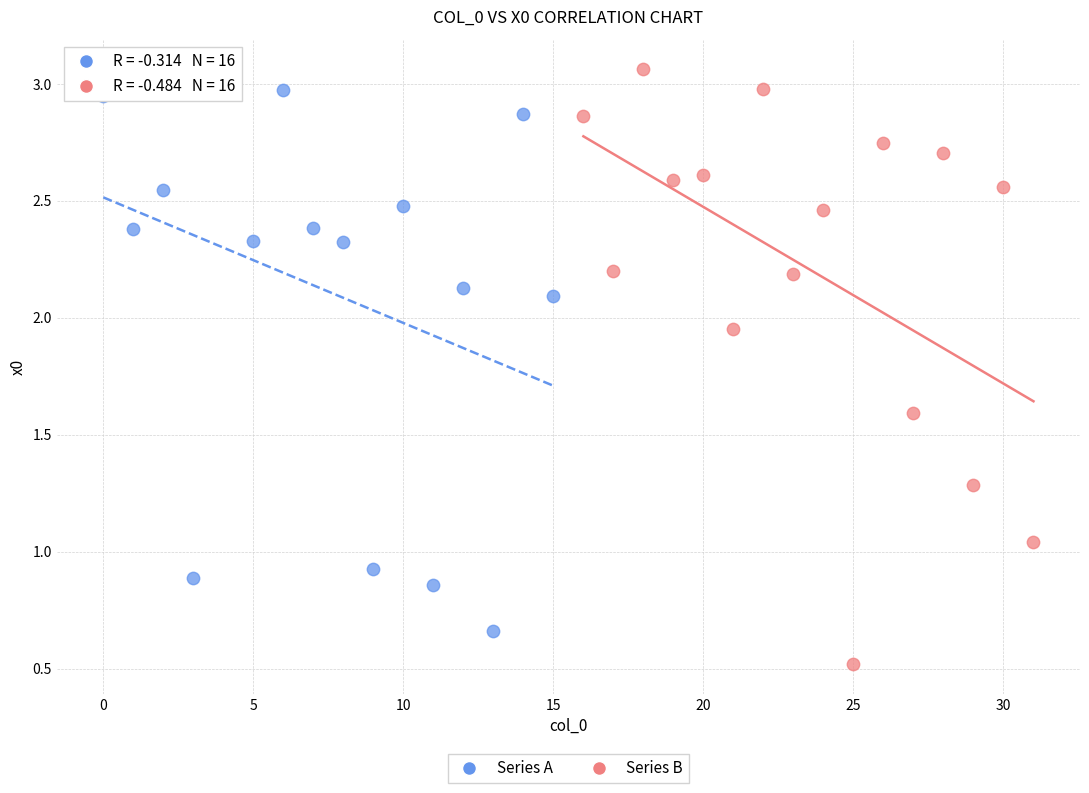

Which series contains the highest Y value?

Series B